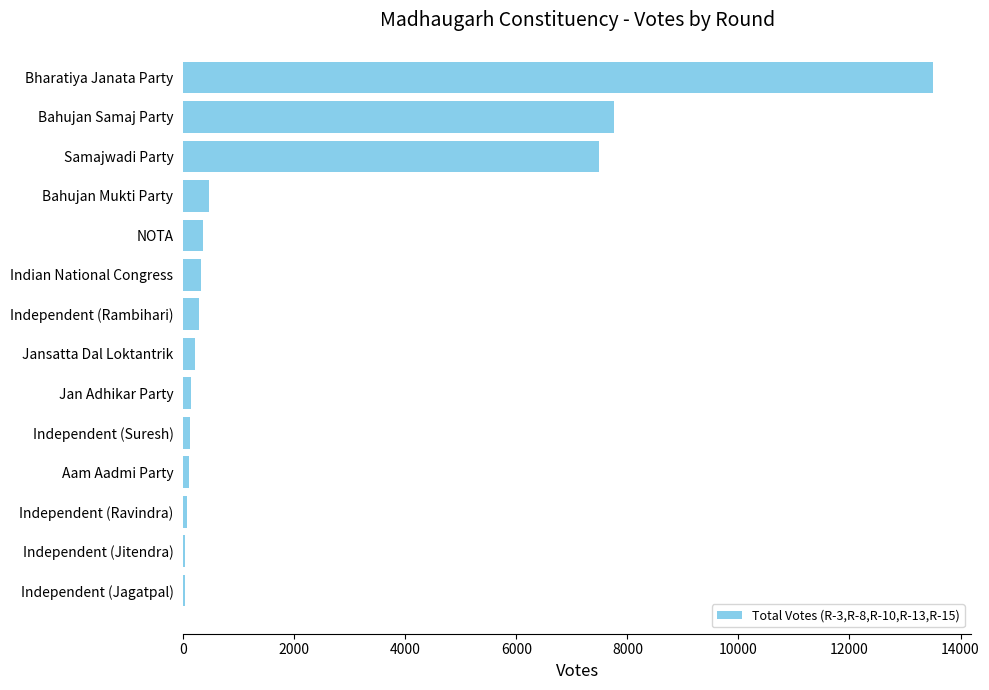

True or false: the data shows 11478 at Samajwadi Party.

False